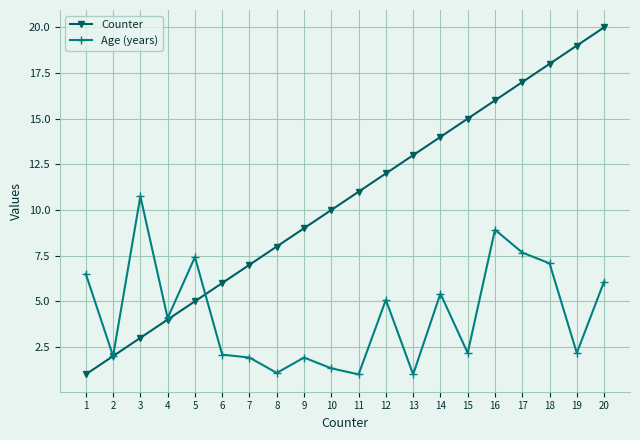

Which series ends up on top after the final intersection of Age (years) and Counter?

Counter